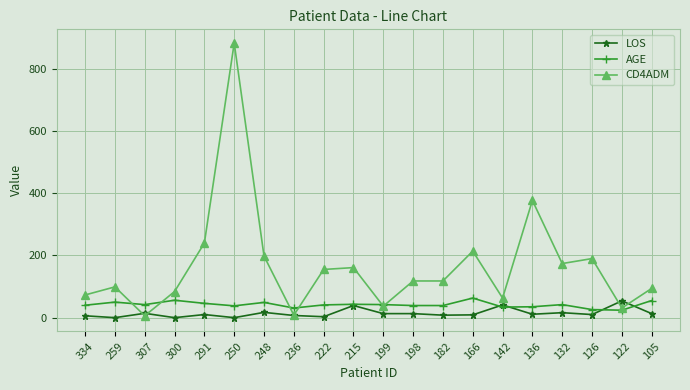

Count the number of data series in this chart.

3